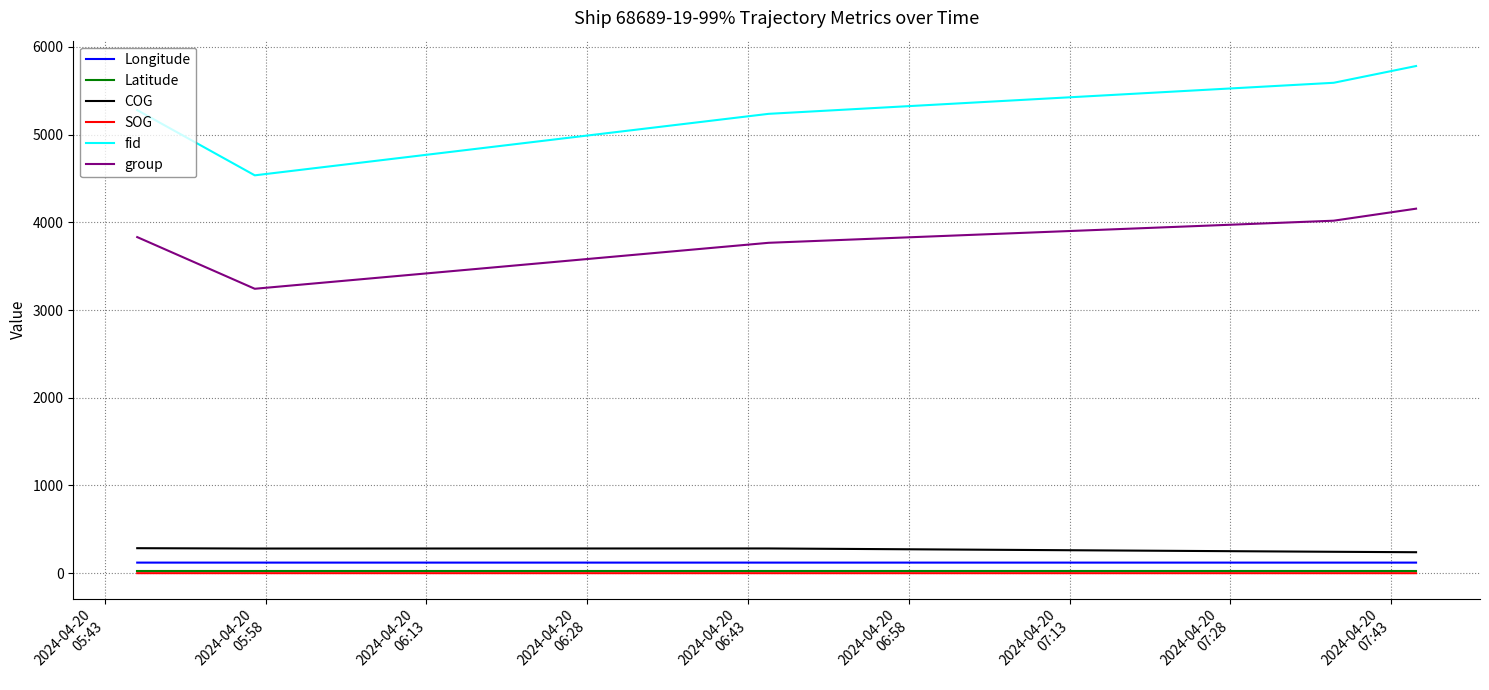

What is the minimum value for fid?

4535.0